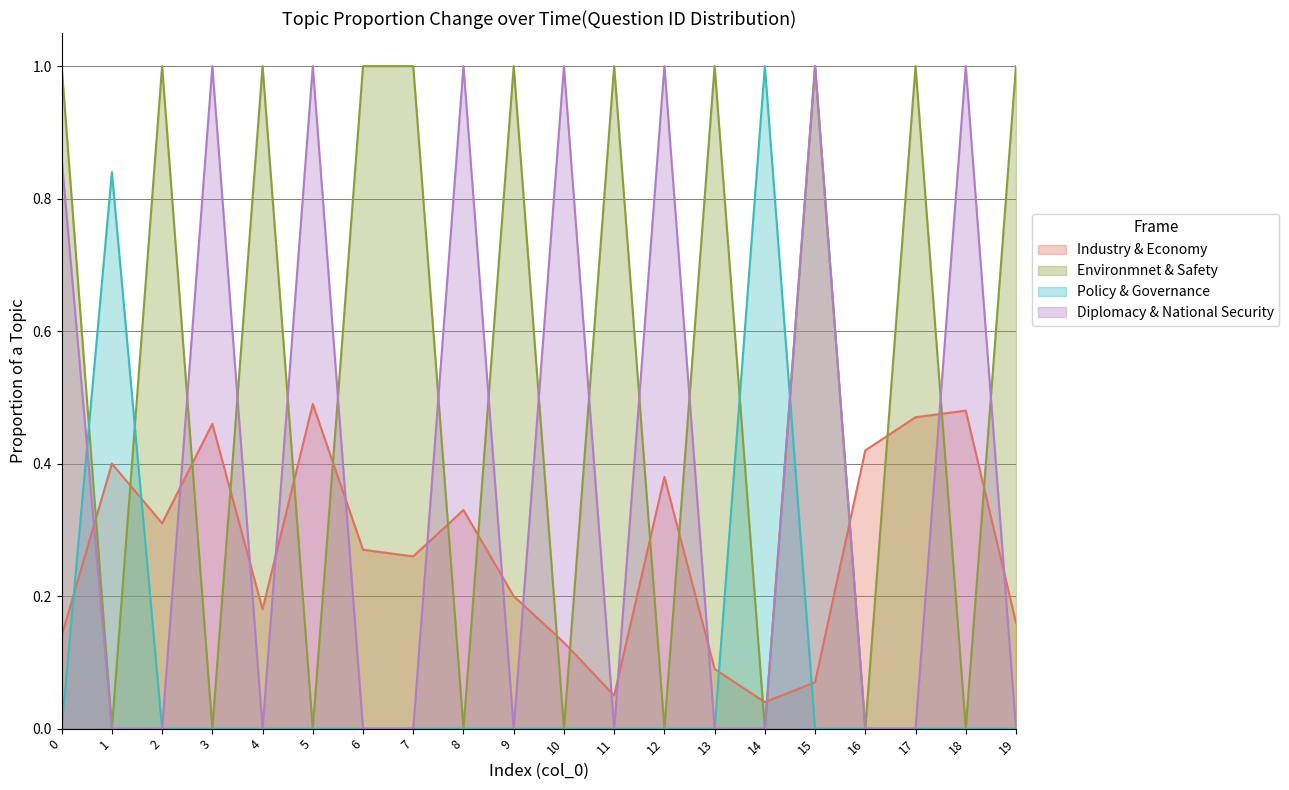

What is the difference between the maximum and minimum values in the Industry & Economy series?

0.5